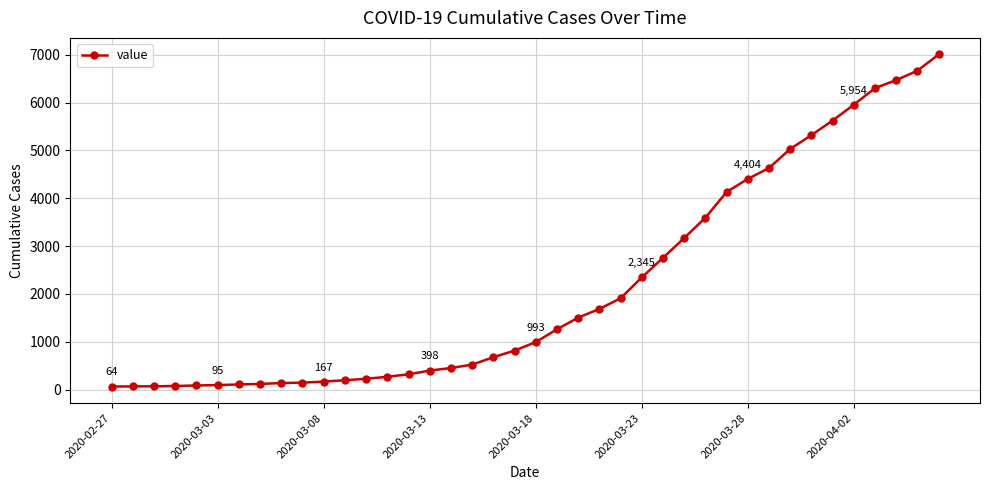

What is the difference between the maximum and minimum values?

6940